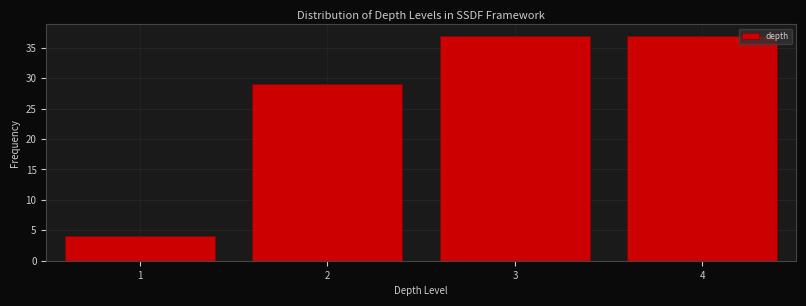

Reading left to right, list every bar in this chart as the range it spans on the x-axis followed by its height. The values are not printed on the chart, so give them approximately, as read against the axis.

0.5 to 1.5: 4
1.5 to 2.5: 29
2.5 to 3.5: 37
3.5 to 4.5: 37